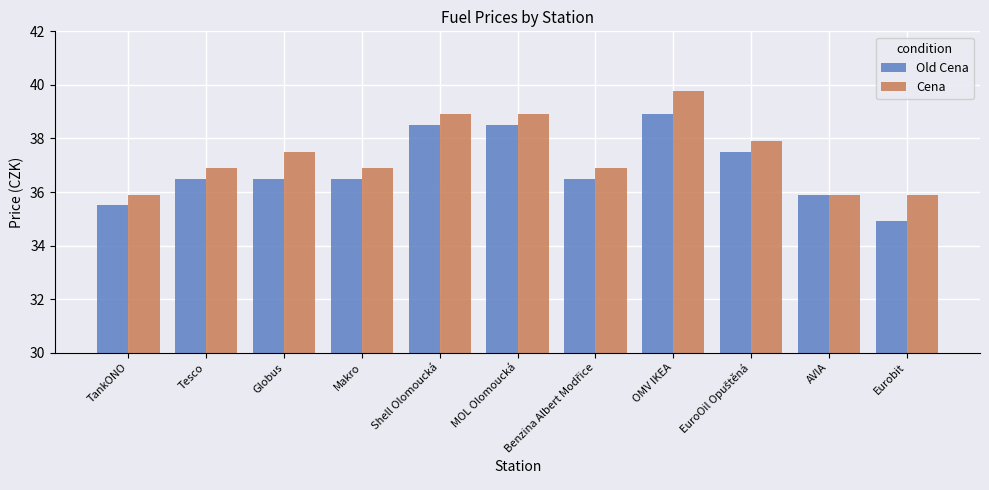

How many groups of bars are there?

11